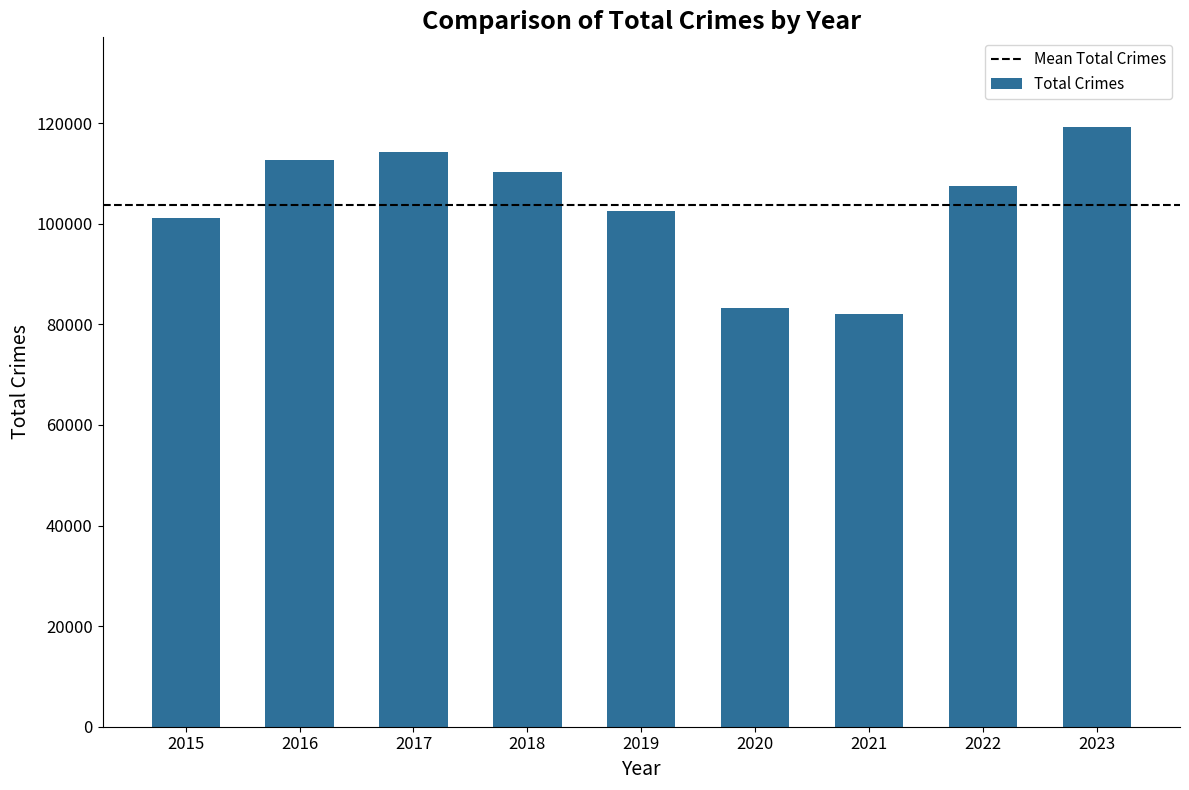

Reading left to right, list all the values displayed in this chart.

101243	112674	114293	110222	102562	83309	82135	107532	119193